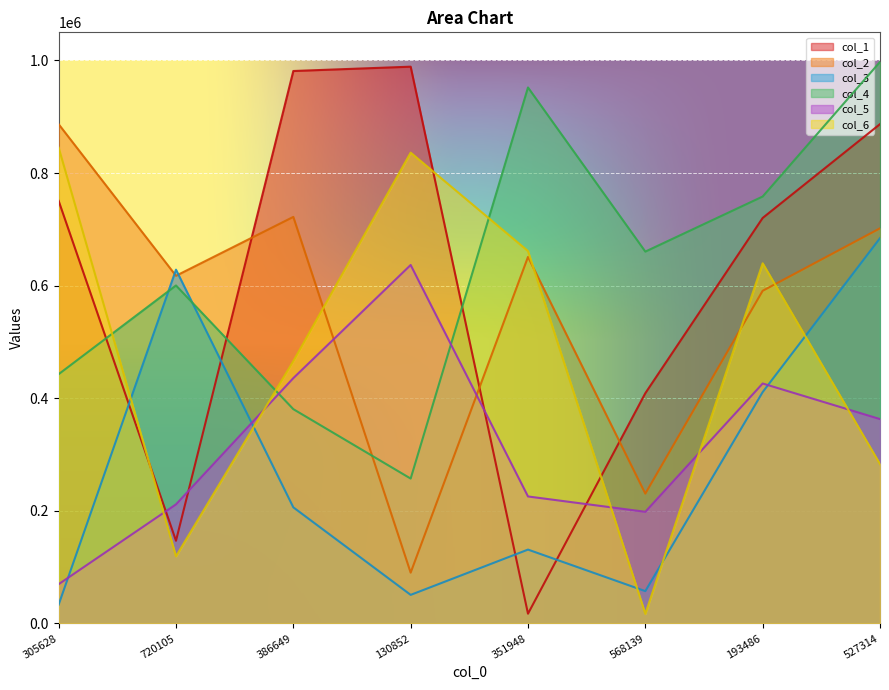

How many times do col_3 and col_6 cross each other?

5